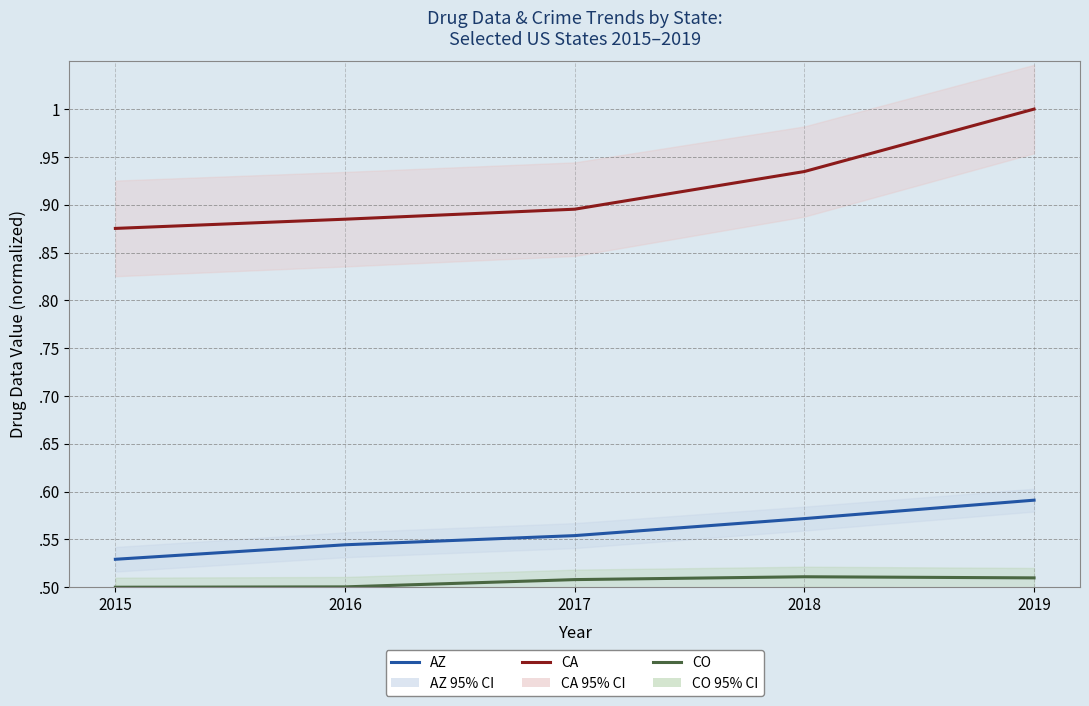

What is the difference between the maximum and minimum values in the AZ series?

0.1